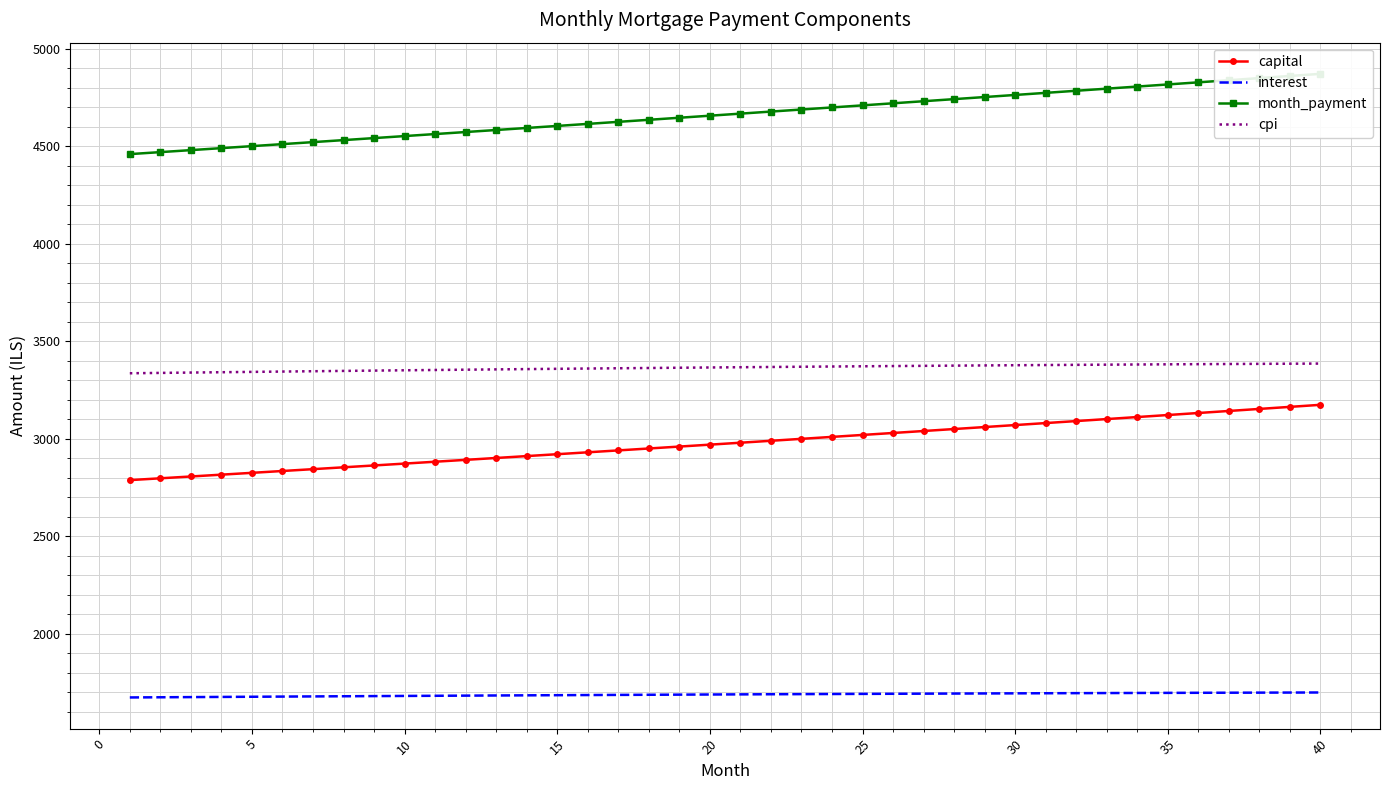

What is the maximum value for capital?

3173.3